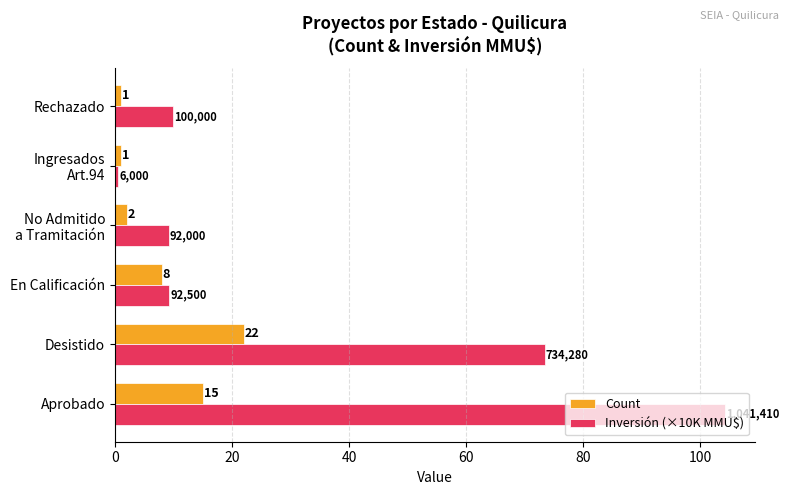

What is the average value of the Count series?

8.2